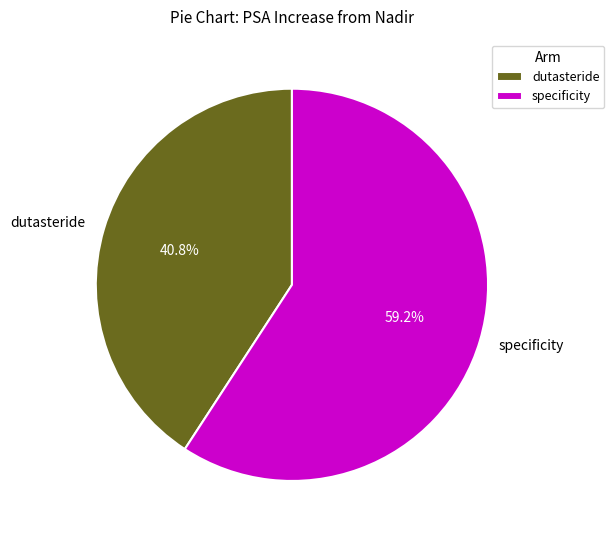

The dutasteride slice represents 50% of the pie. True or false?

False